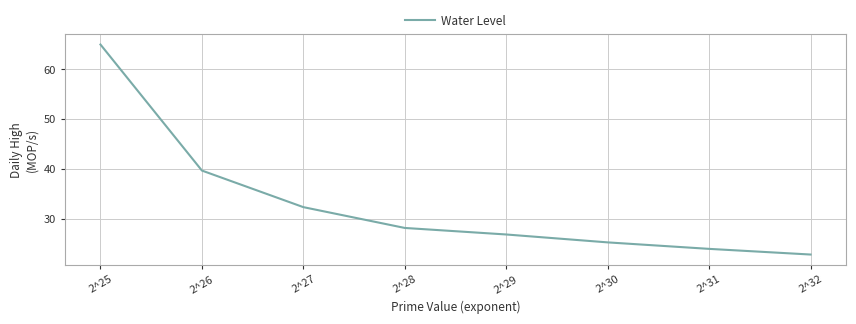

Rank the categories by value from lowest to highest.

2^32, 2^31, 2^30, 2^29, 2^28, 2^27, 2^26, 2^25